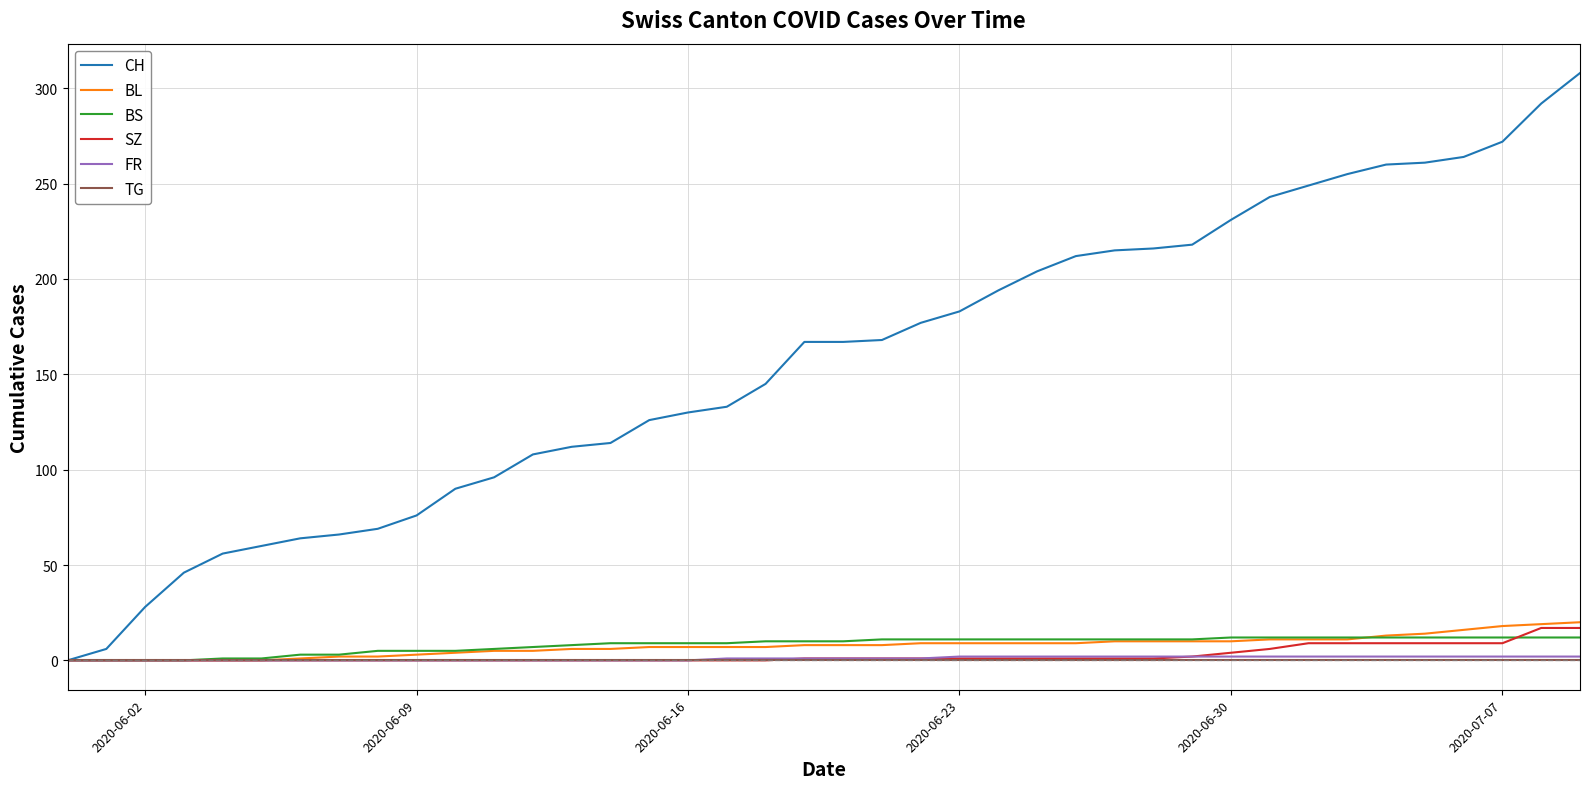

What is the maximum value for SZ?

17